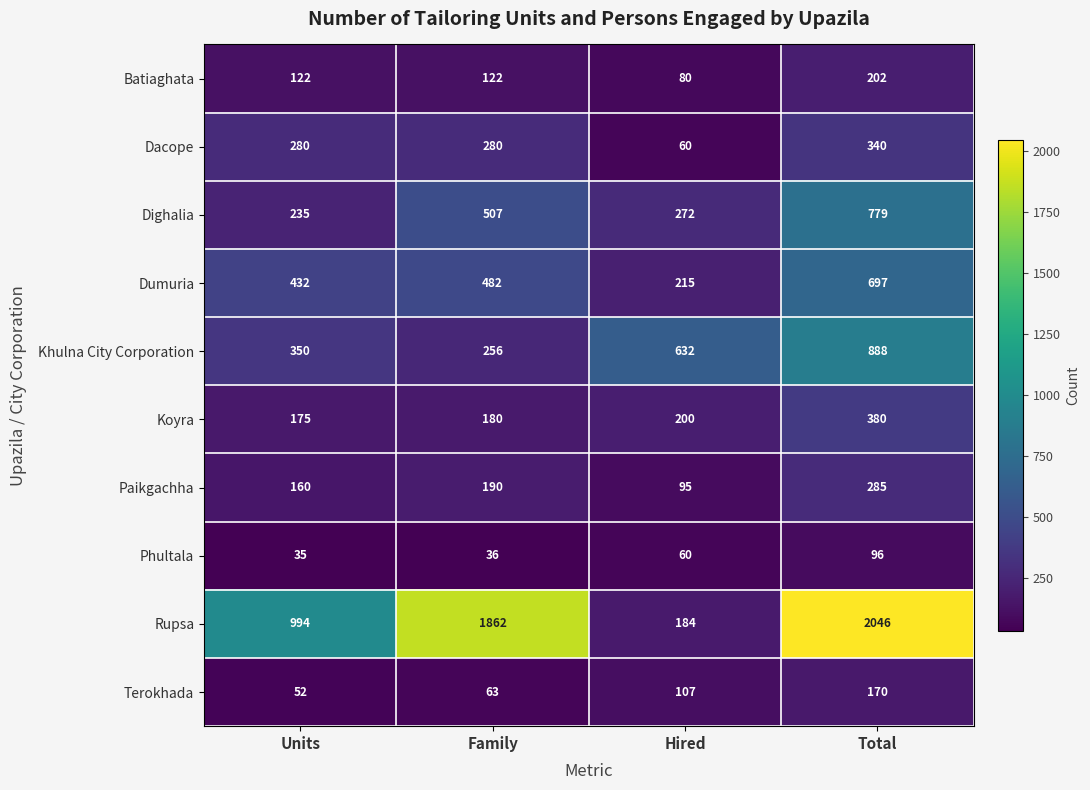

The Paikgachha series shows 61 at Units. True or false?

False